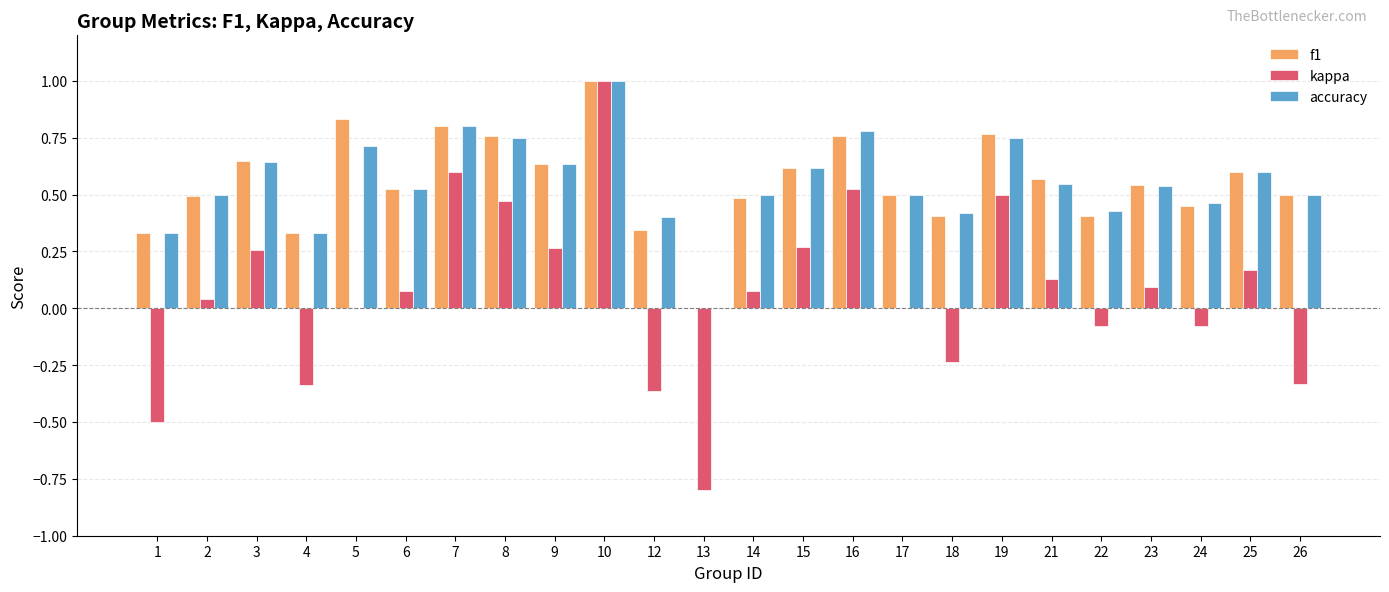

What is the total value across all series at 7?

2.2